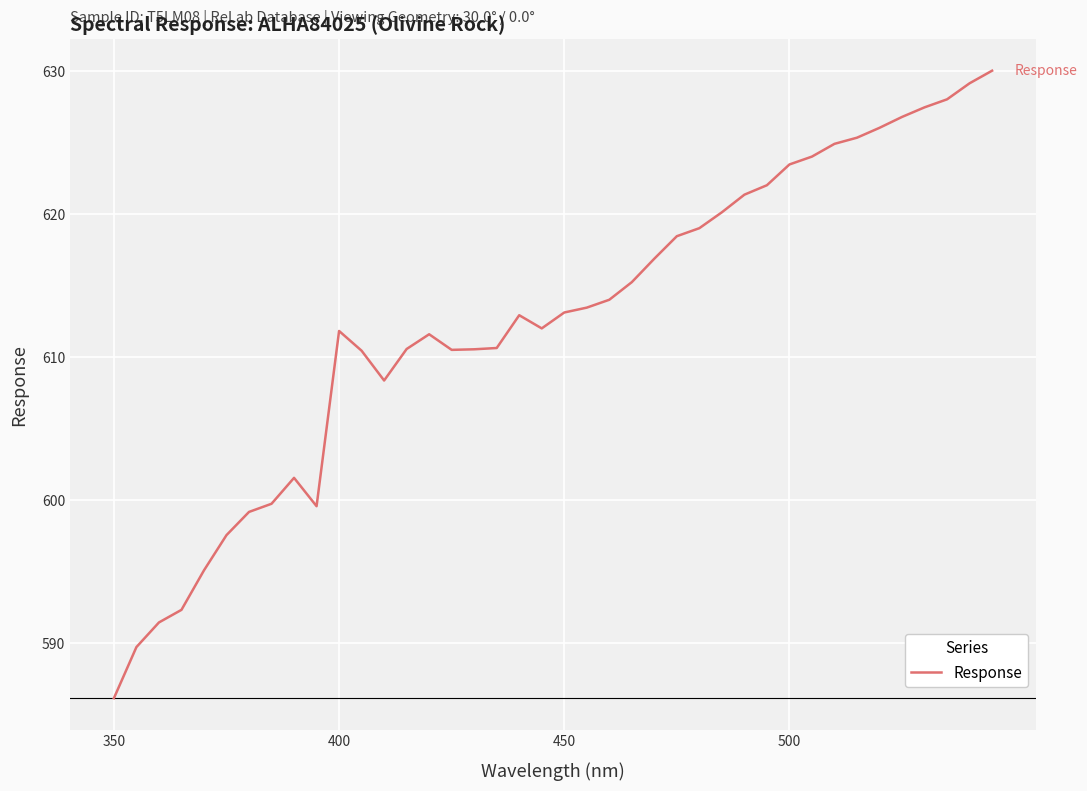

What is the difference between the maximum and minimum values?

43.8